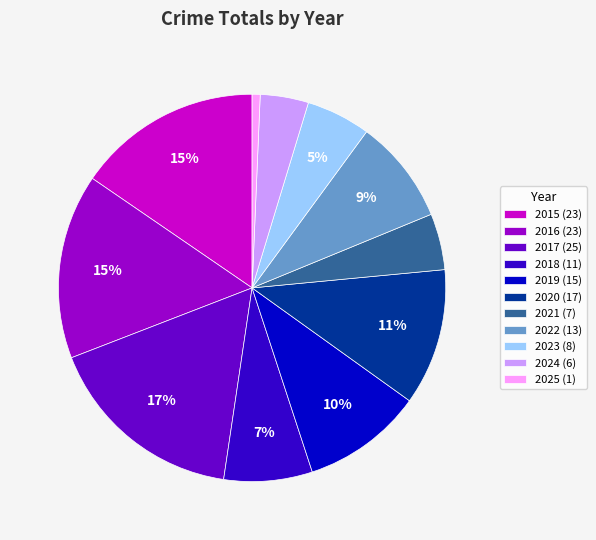

Combined, do 2015 and 2023 account for over 50%?

No